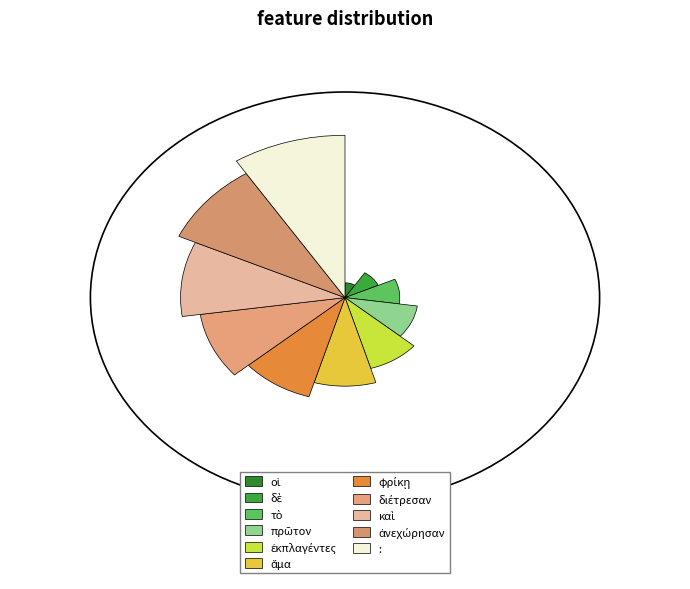

Rank the categories by value from highest to lowest.

:, ἀνεχώρησαν, καὶ, διέτρεσαν, φρίκῃ, ἅμα, ἐκπλαγέντες, πρῶτον, τὸ, δὲ, οἱ